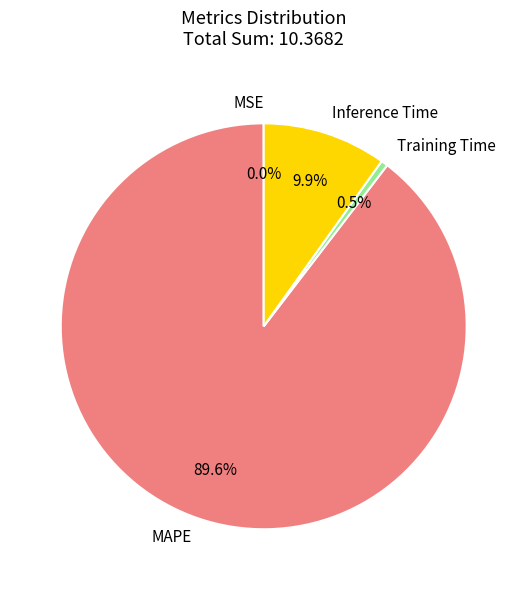

What is the largest slice in the pie chart?

MAPE